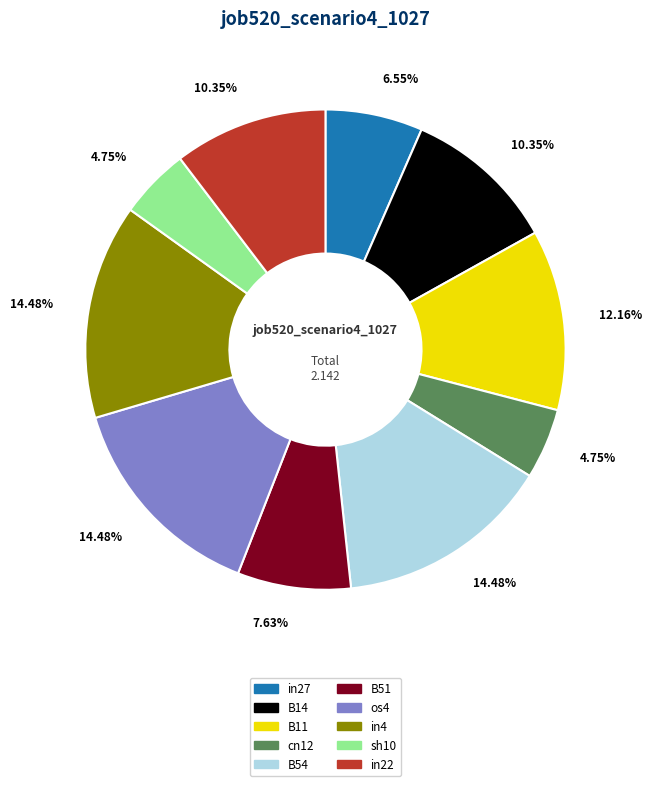

What percentage is the B14 slice, to the nearest percent?

10%